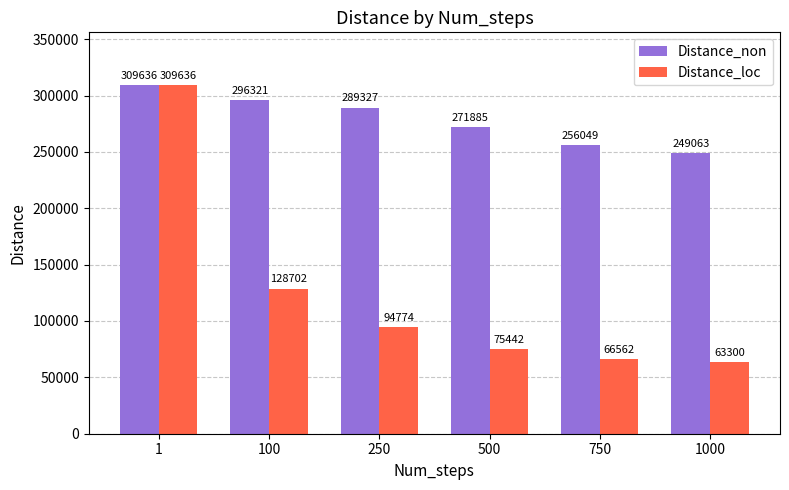

What is the difference between the highest and lowest values at 250?

194553